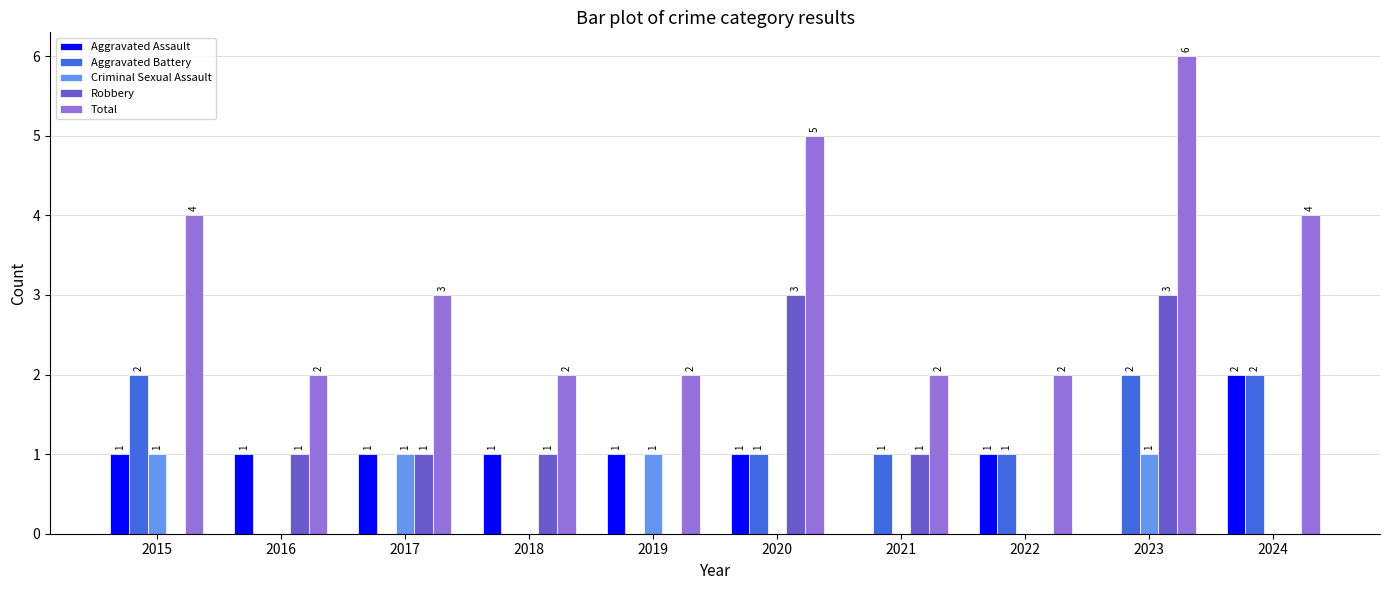

The Aggravated Battery series shows 1 at 2018. True or false?

False